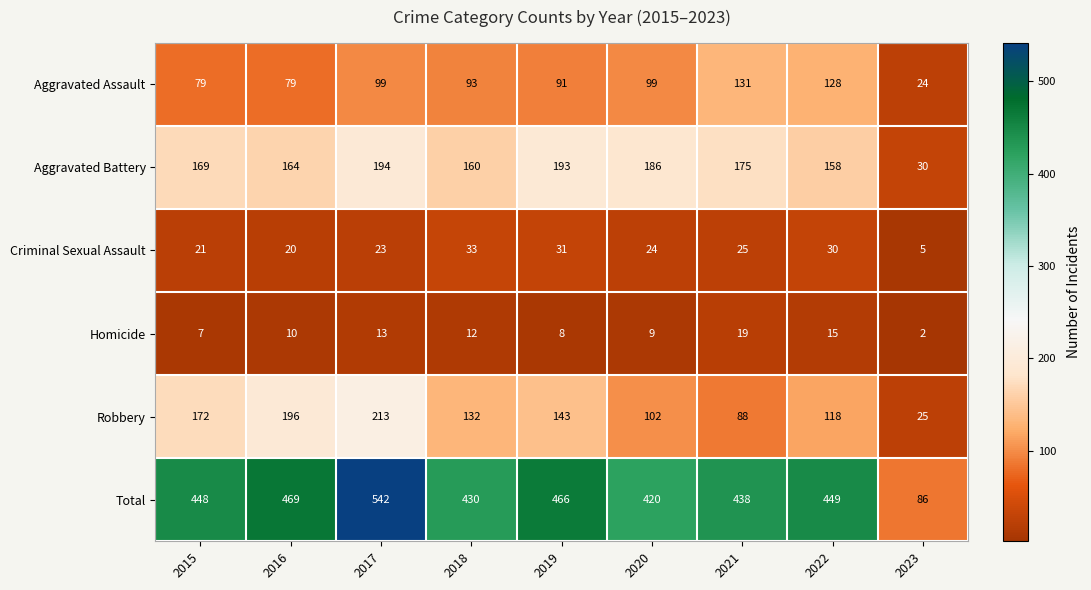

Which series changed the most between 2018 and 2023?

Total